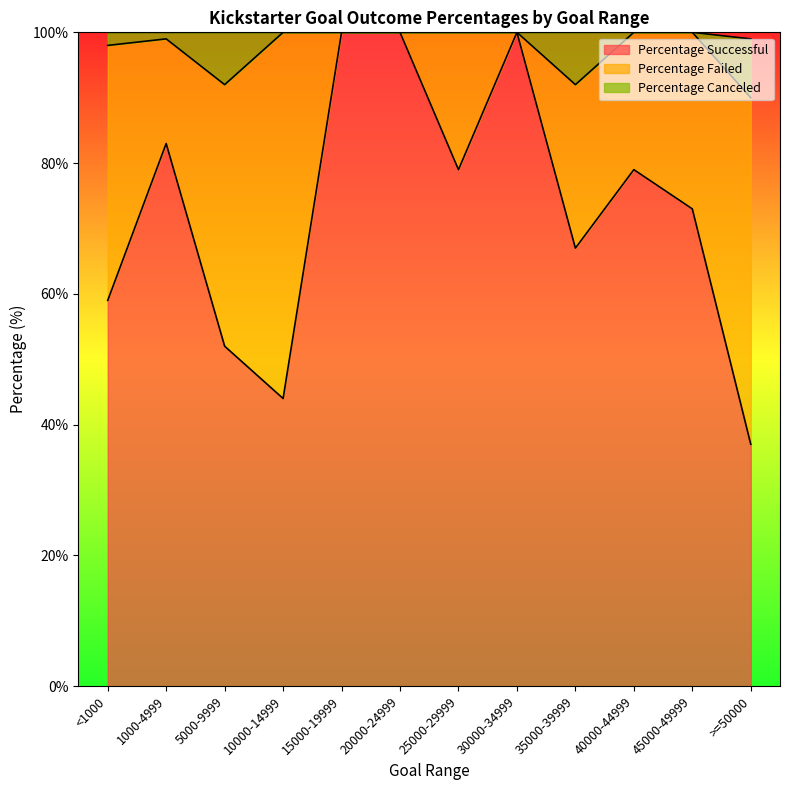

What is the difference between the Percentage Canceled values at <1000 and 15000-19999?

2